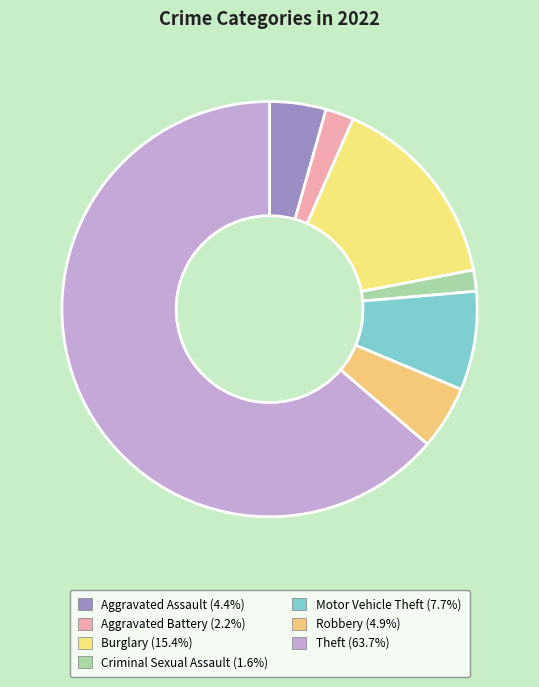

Combined, what portion of the pie is Burglary and Aggravated Battery?

17.6%